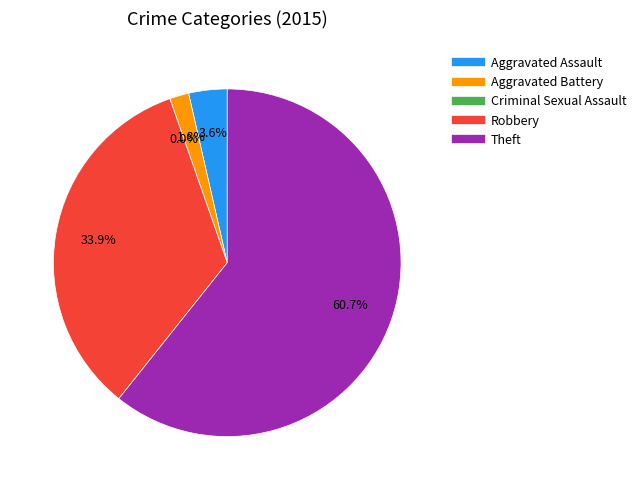

Which has a higher value, Criminal Sexual Assault or Robbery?

Robbery